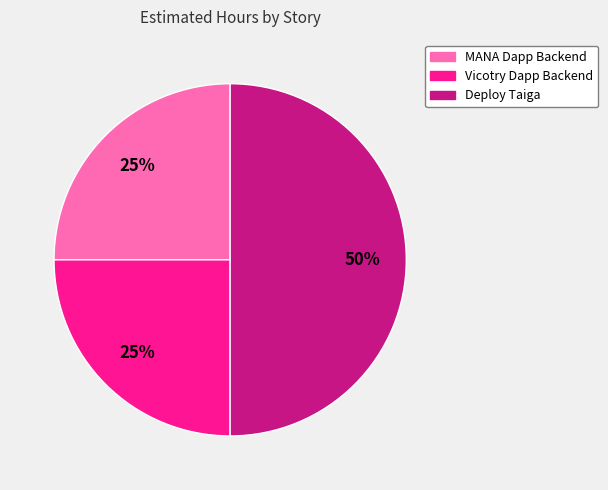

What is the largest slice in the pie chart?

Deploy Taiga